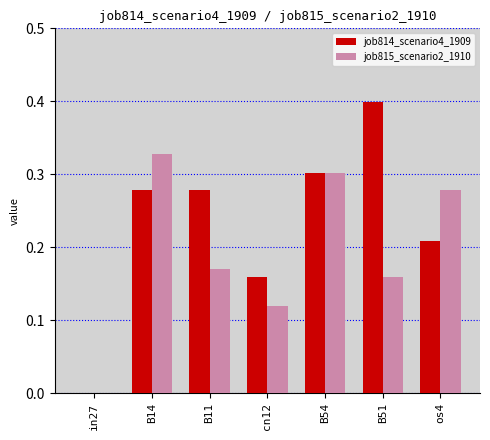

How many values in the job814_scenario4_1909 series exceed 0?

6